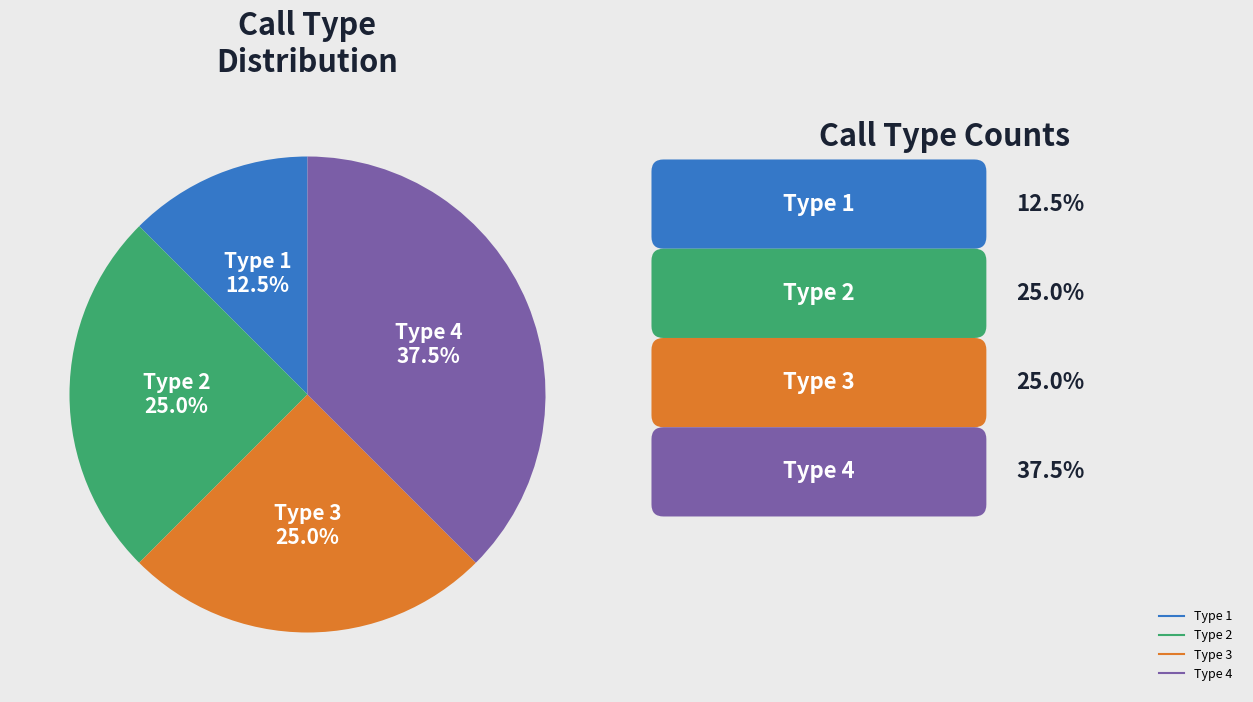

Is there any slice that represents more than half of the pie?

No